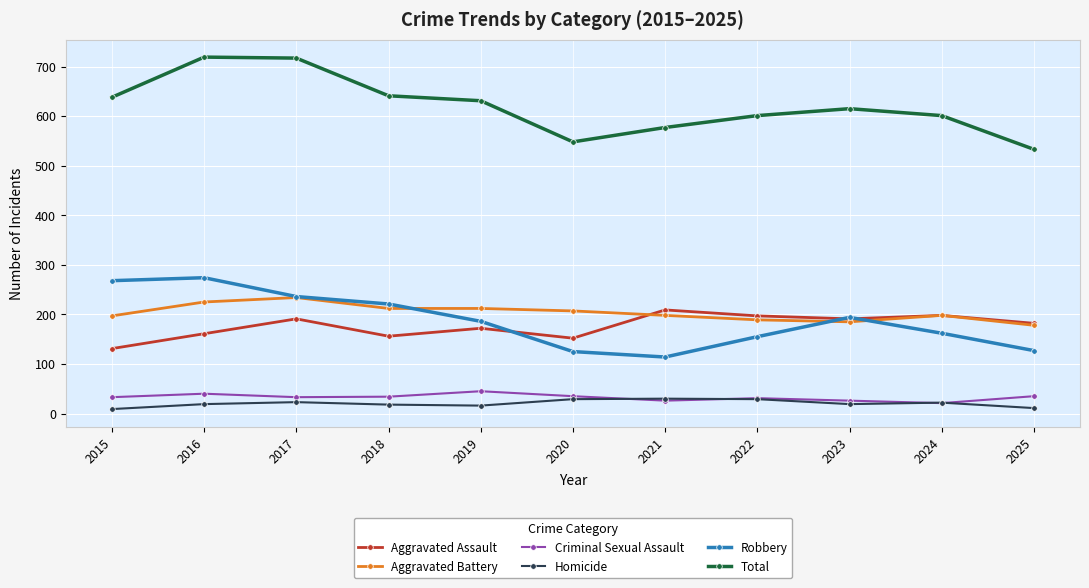

What is the spread (max minus min) of values at 2017?

694